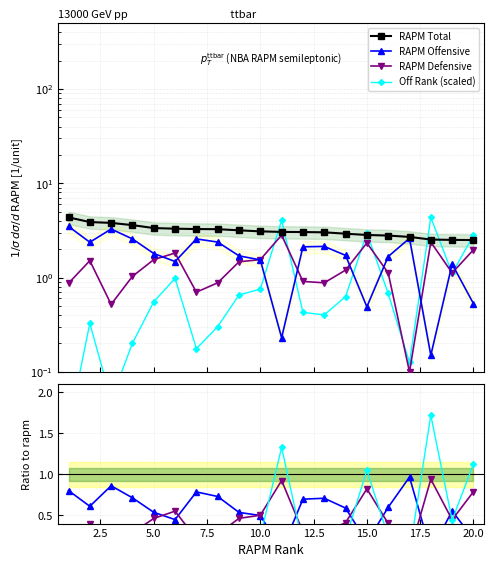

True or false: rapm_def has a value of 0.8 at 20.0.

False